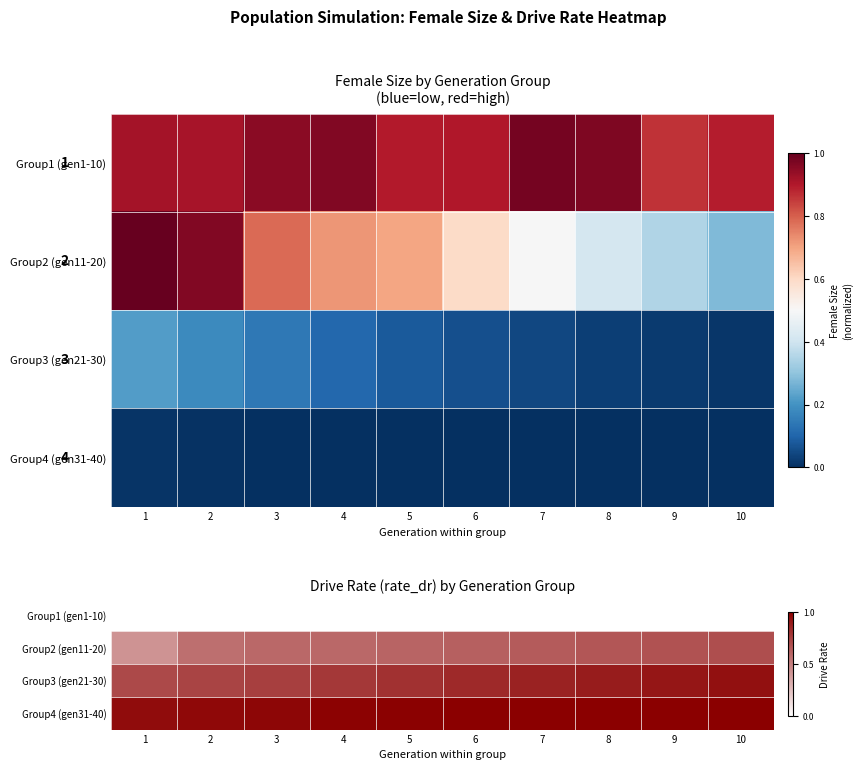

The value of Group2 (gen11-20) at 2 is 0.8. True or false?

False